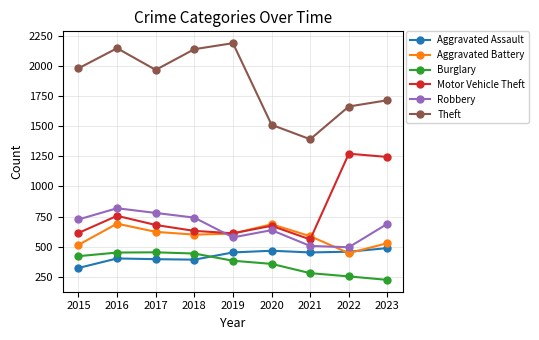

The value of Burglary at 2017 is 453. True or false?

True